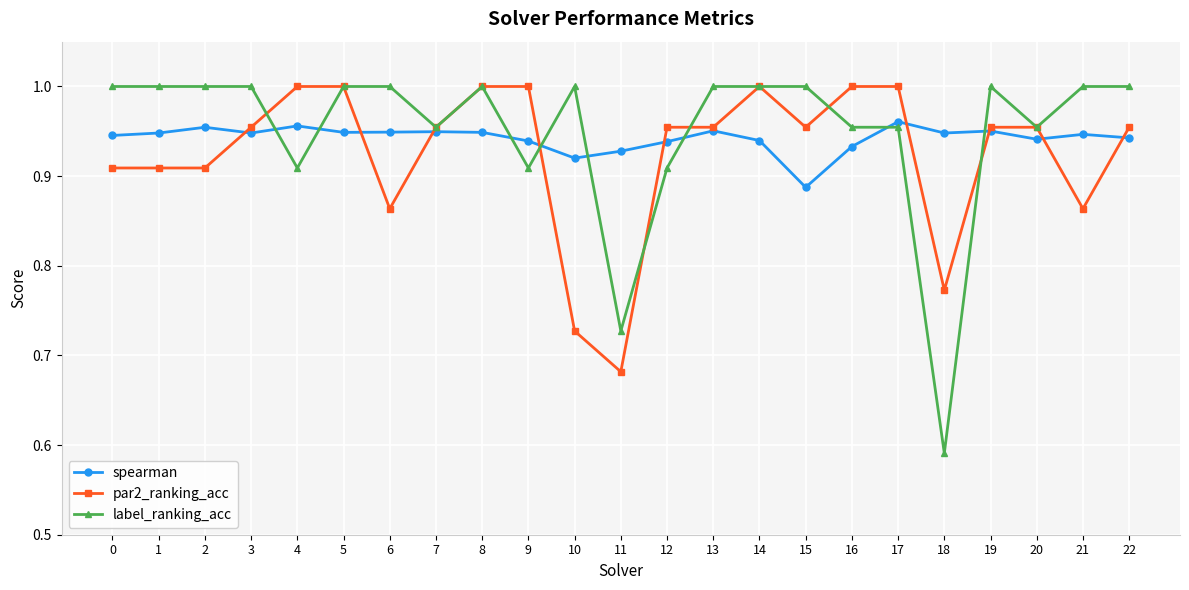

Is it true that label_ranking_acc equals 1.0 at 8?

True